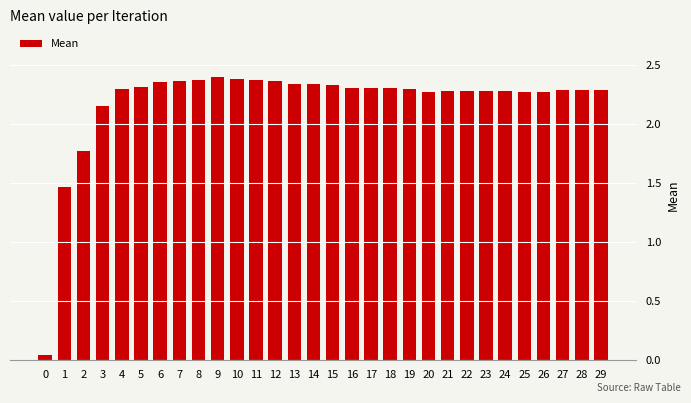

What is the change in value from 7 to 21?

-0.1